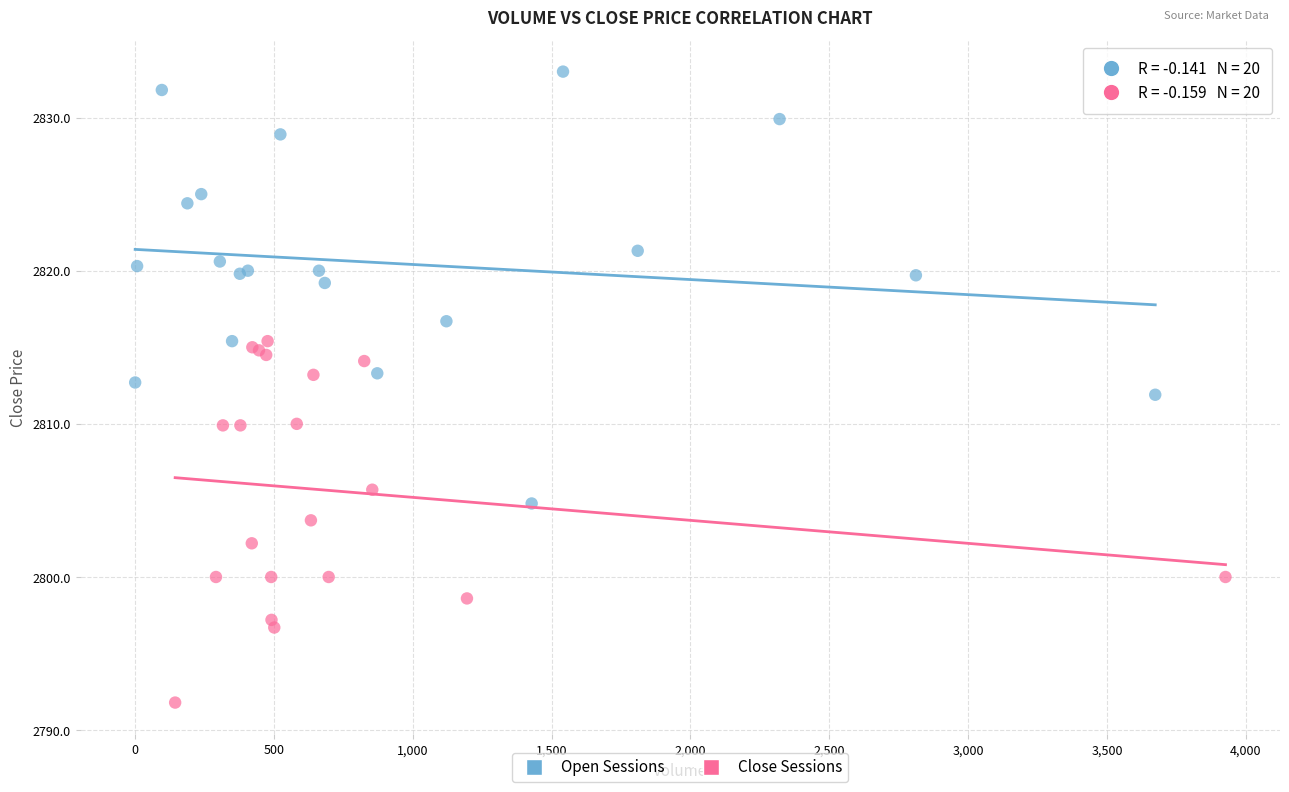

Which series has the widest spread of Y values?

Open Sessions